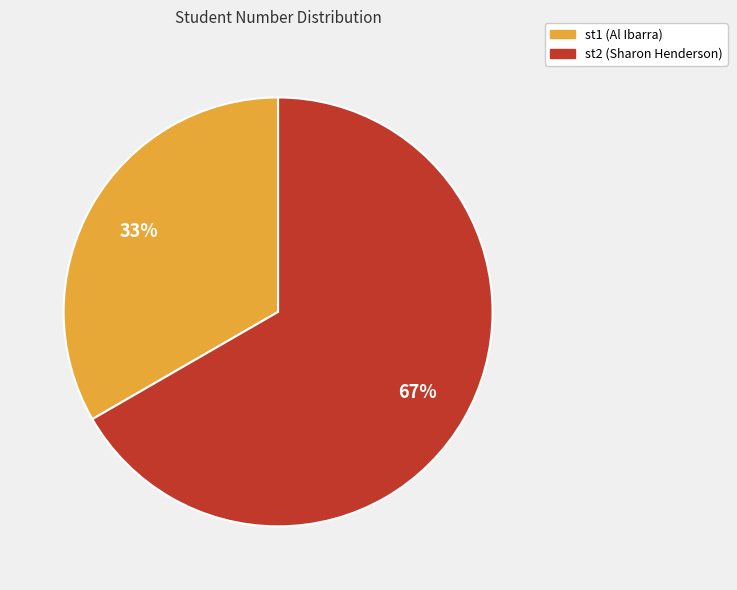

Which slice is the smallest?

st1 (Al Ibarra)